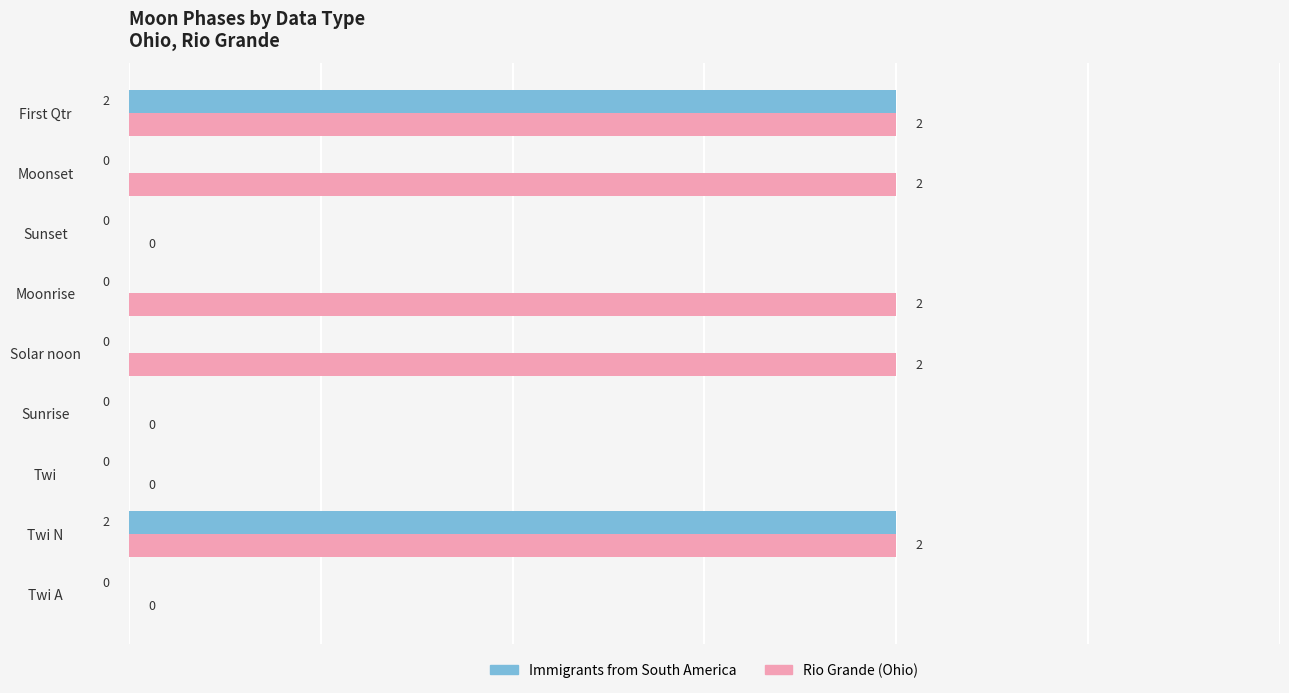

What is the average value of the Rio Grande (Ohio) series?

1